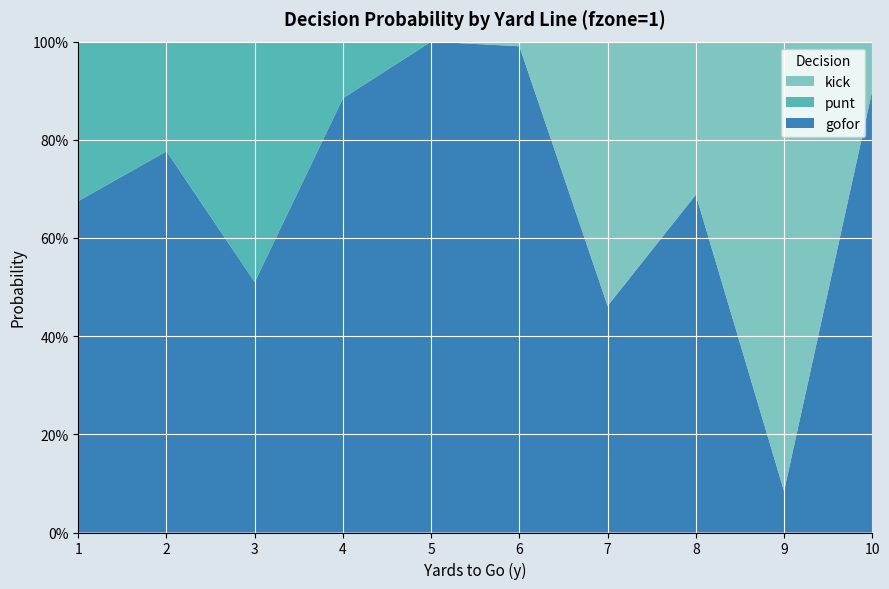

Reading left to right, list all the values displayed in this chart.

gofor: 0.7	0.8	0.5	0.9	1.0	1.0	0.5	0.7	0.1	0.9
punt: 0.3	0.2	0.5	0.1	0.0	0.0	0.0	0.0	0.0	0.0
kick: 0.0	0.0	0.0	0.0	0.0	0.0	0.5	0.3	0.9	0.1